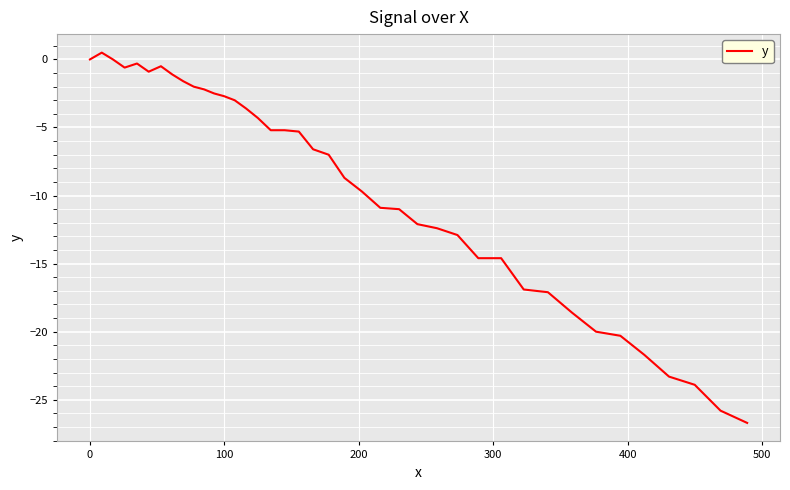

What is the minimum value shown in the chart?

-26.7